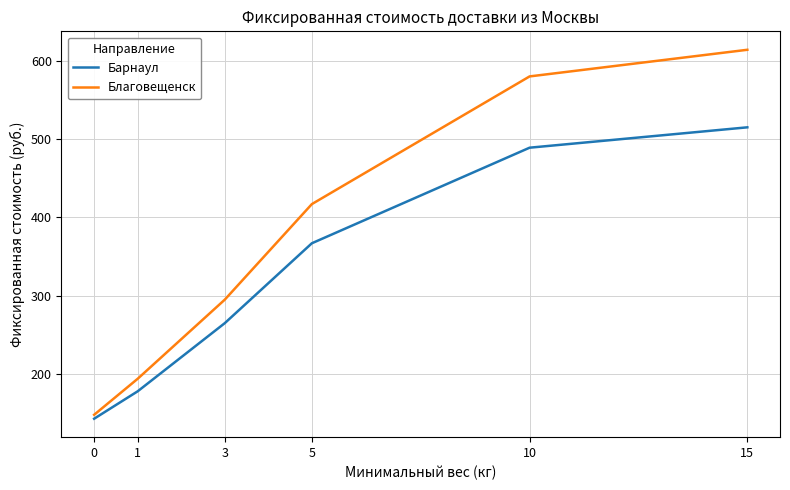

List the series in order of their overall mean, highest first.

Благовещенск, Барнаул